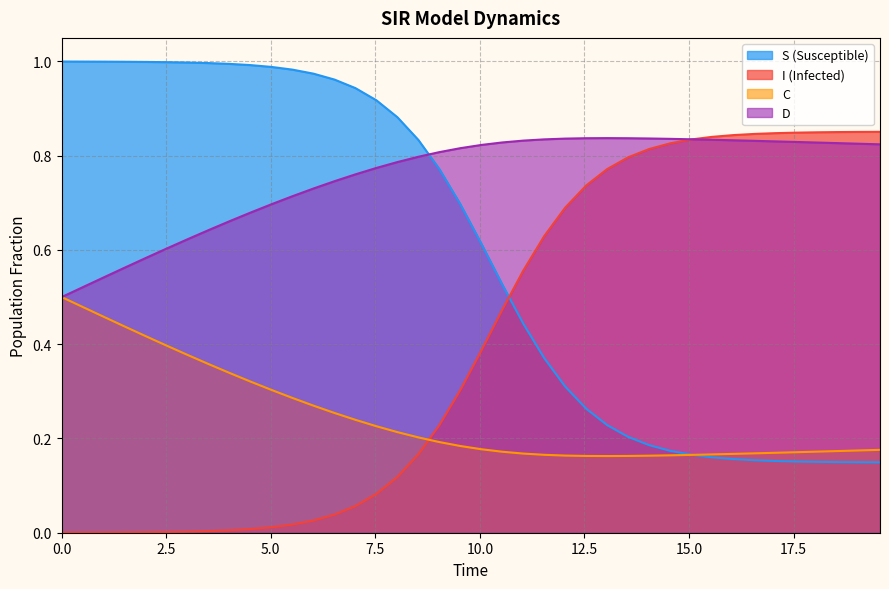

Reading left to right, list all the values displayed in this chart.

S: 1.0	1.0	1.0	1.0	1.0	1.0	1.0	1.0	1.0	1.0	1.0	1.0	1.0	1.0	0.9	0.9	0.9	0.8	0.8	0.7	0.6	0.5	0.4	0.4	0.3	0.3	0.2	0.2	0.2	0.2	0.2	0.2	0.2	0.2	0.2	0.2	0.2	0.1	0.1	0.1
I: 0.0	0.0	0.0	0.0	0.0	0.0	0.0	0.0	0.0	0.0	0.0	0.0	0.0	0.0	0.1	0.1	0.1	0.2	0.2	0.3	0.4	0.5	0.6	0.6	0.7	0.7	0.8	0.8	0.8	0.8	0.8	0.8	0.8	0.8	0.8	0.8	0.8	0.9	0.9	0.9
C: 0.5	0.5	0.5	0.4	0.4	0.4	0.4	0.4	0.3	0.3	0.3	0.3	0.3	0.3	0.2	0.2	0.2	0.2	0.2	0.2	0.2	0.2	0.2	0.2	0.2	0.2	0.2	0.2	0.2	0.2	0.2	0.2	0.2	0.2	0.2	0.2	0.2	0.2	0.2	0.2
D: 0.5	0.5	0.5	0.6	0.6	0.6	0.6	0.6	0.7	0.7	0.7	0.7	0.7	0.7	0.8	0.8	0.8	0.8	0.8	0.8	0.8	0.8	0.8	0.8	0.8	0.8	0.8	0.8	0.8	0.8	0.8	0.8	0.8	0.8	0.8	0.8	0.8	0.8	0.8	0.8